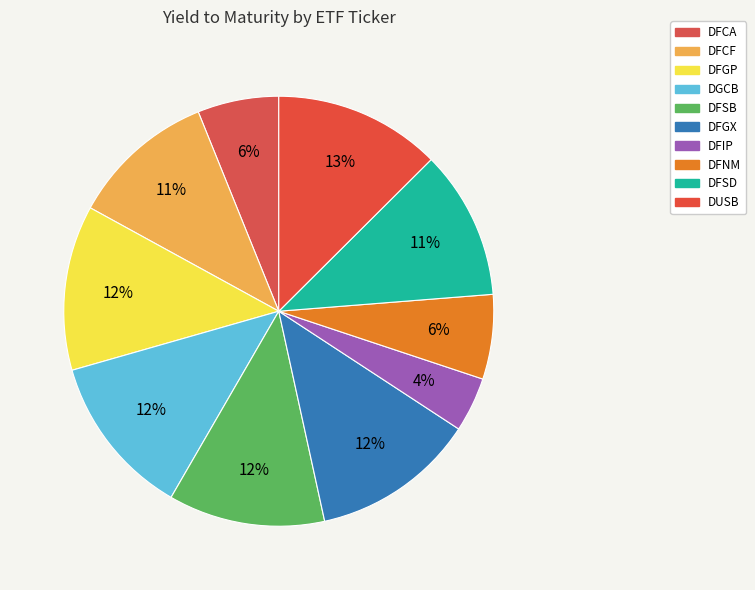

Is there a majority slice in this chart?

No